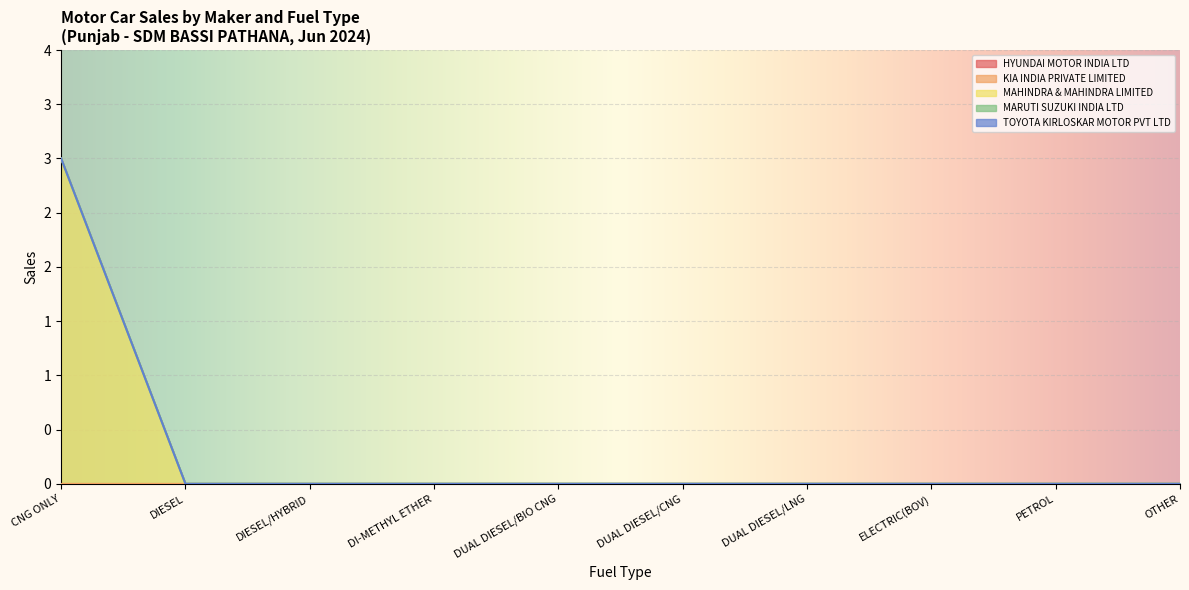

Is the value of HYUNDAI MOTOR INDIA LTD at DI-METHYL ETHER greater than the value of MAHINDRA & MAHINDRA LIMITED at CNG ONLY?

No